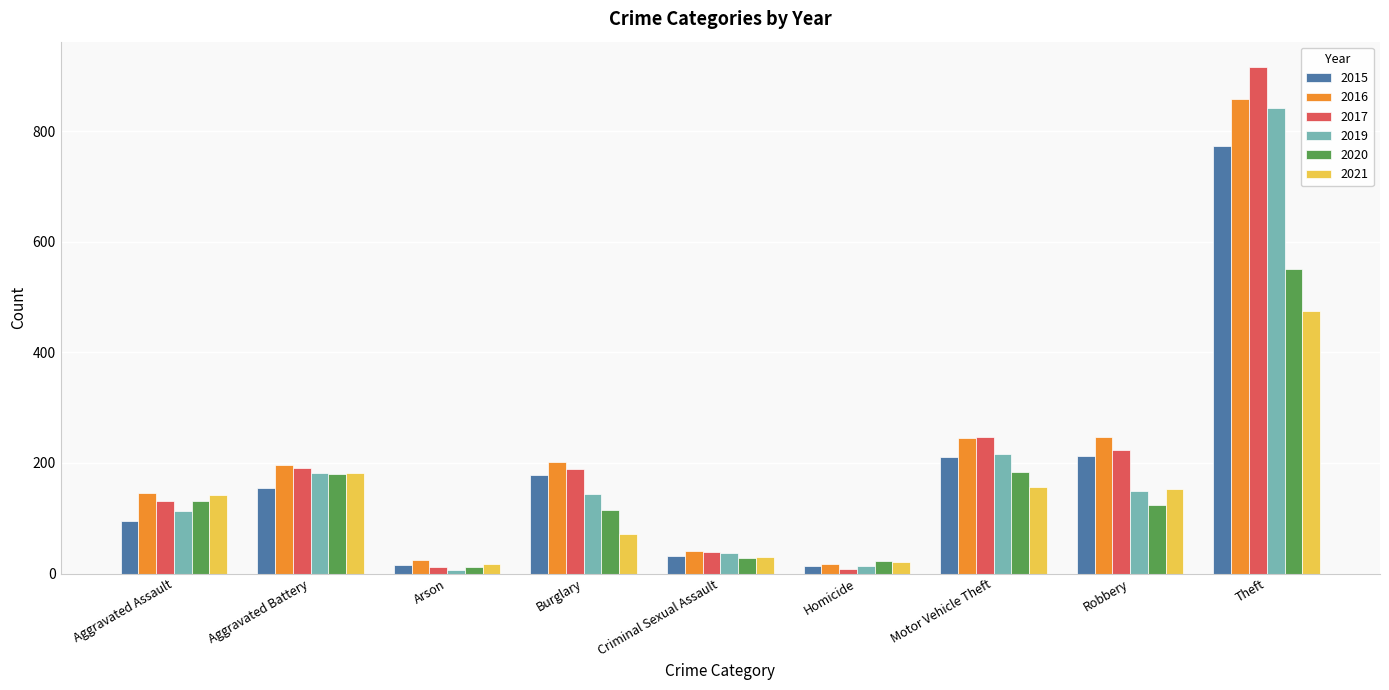

What is the label of the 4th bar from the right?

Homicide